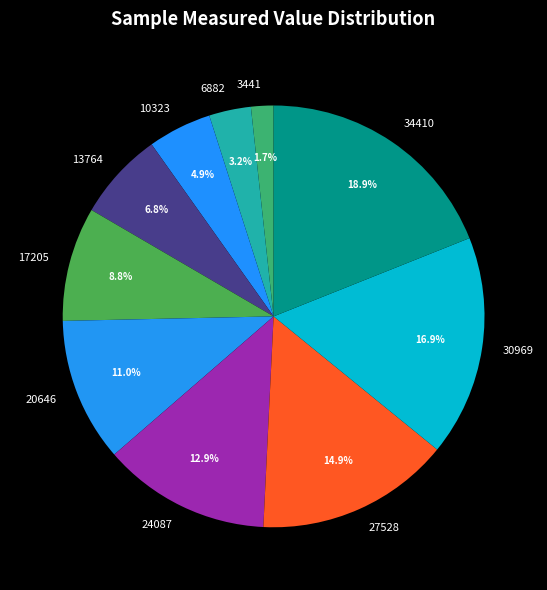

True or false: 13764 accounts for 7% of the total.

True